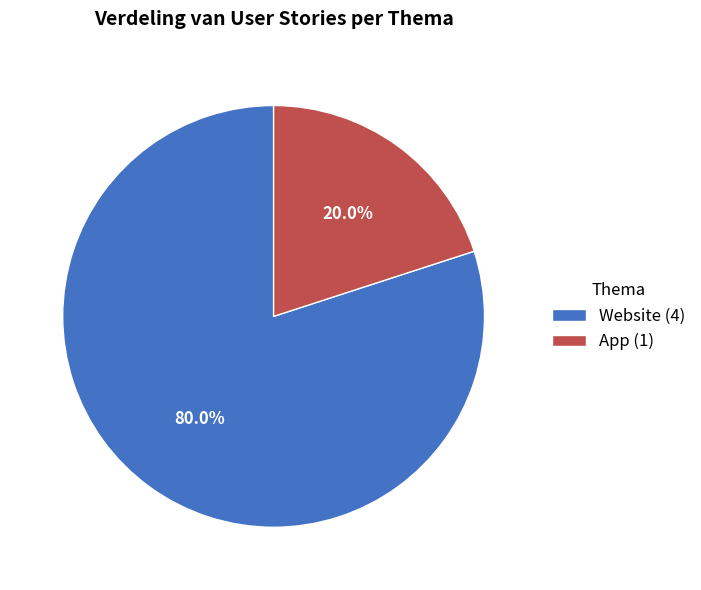

How many slices are in this pie chart?

2